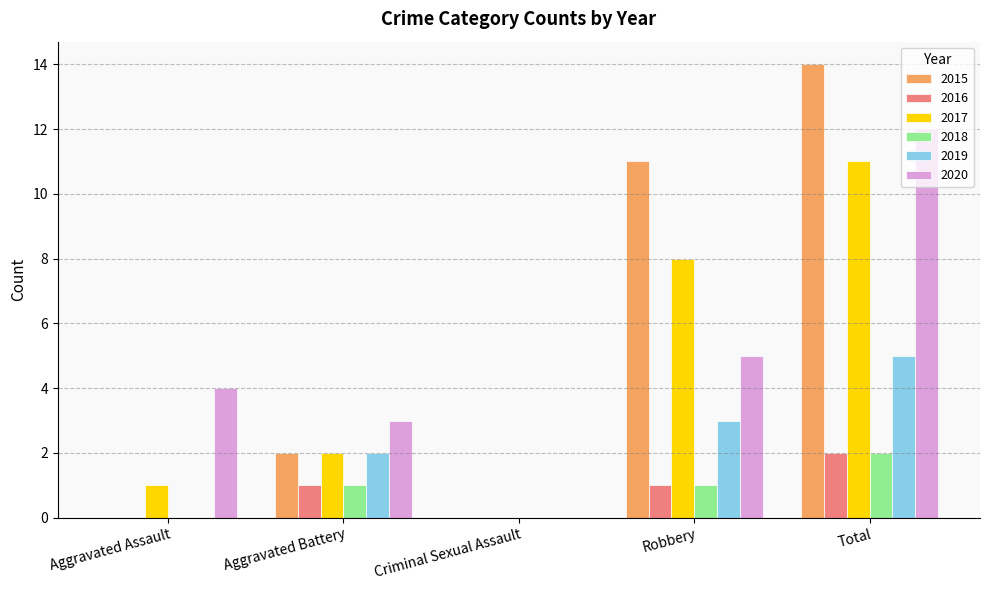

Which series changed the most between Aggravated Battery and Criminal Sexual Assault?

2020